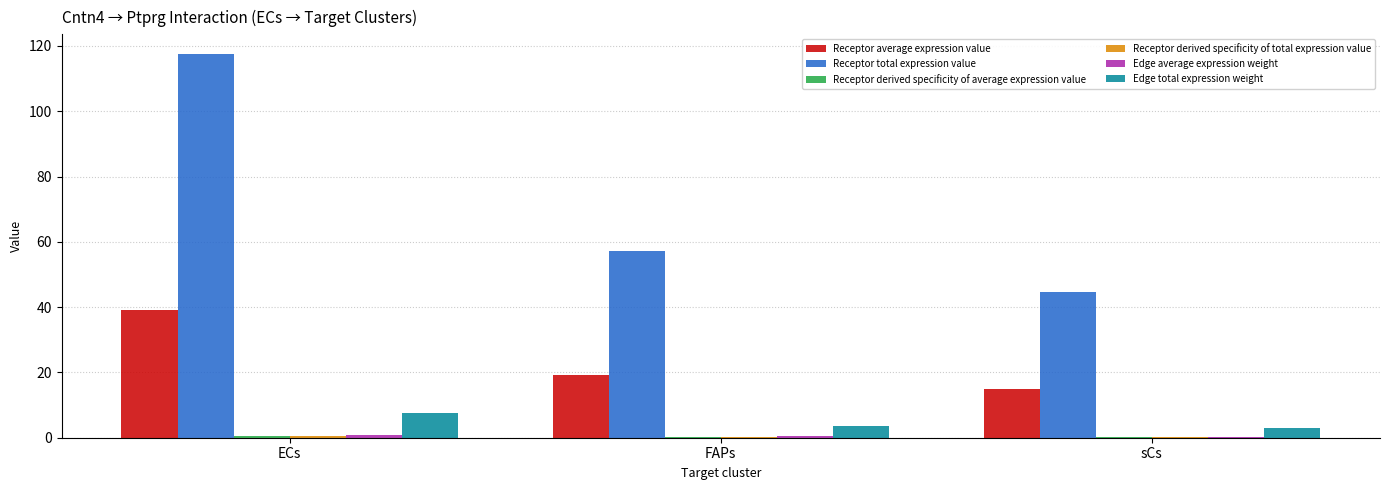

Which series has the largest total across all categories?

Receptor total expression value